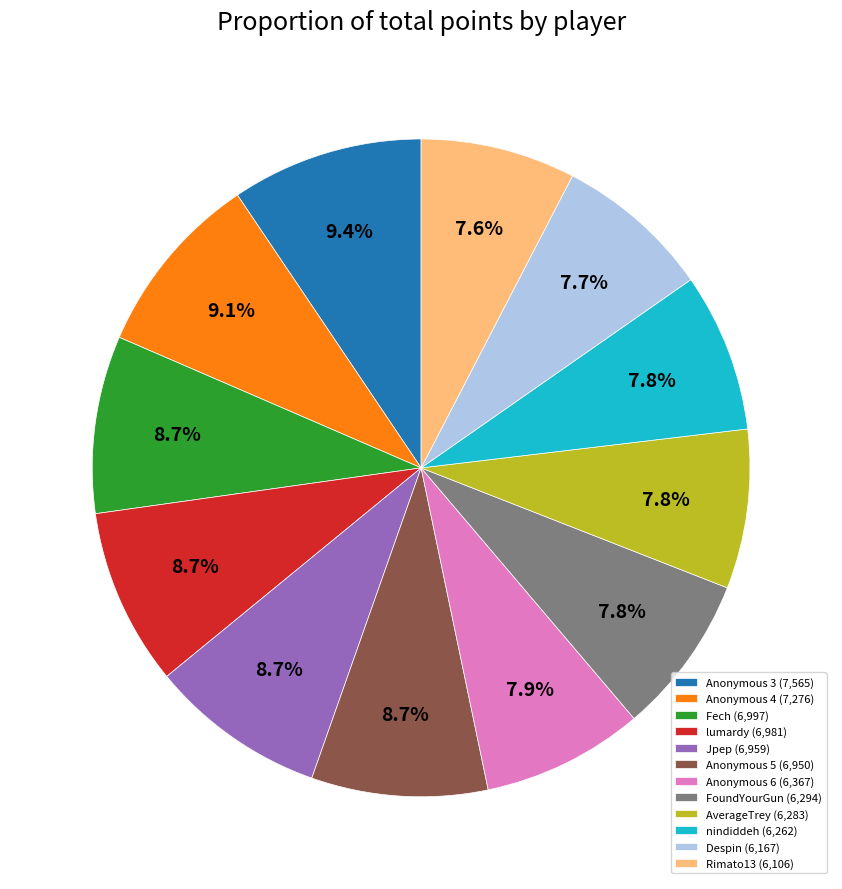

How many slices are in this pie chart?

12